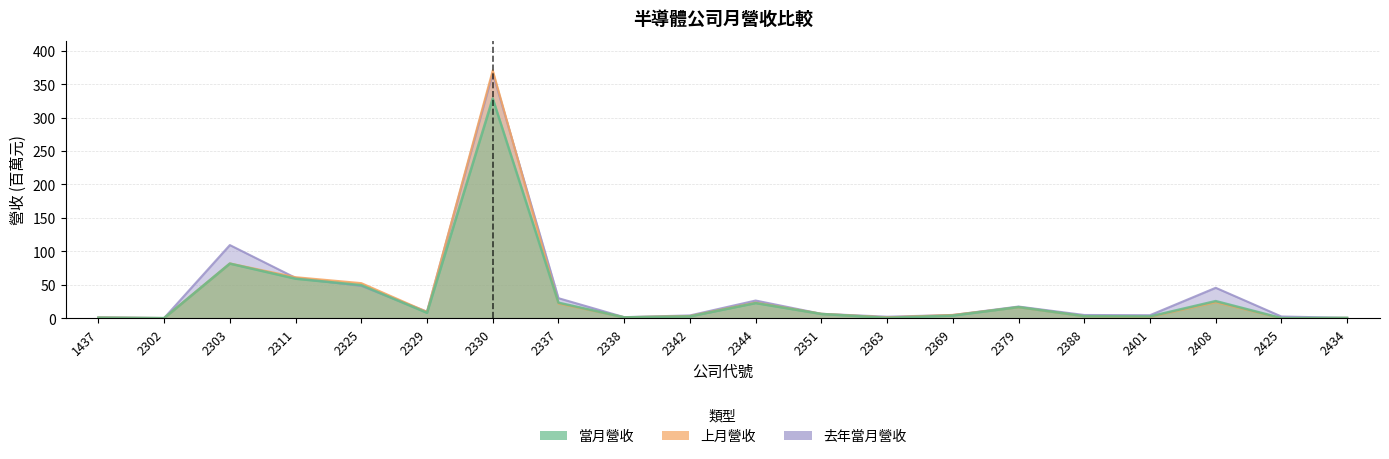

Reading left to right, list all the values displayed in this chart.

當月營收: 1437=0.9	2302=0.3	2303=81.8	2311=59.2	2325=49.5	2329=8.2	2330=328.6	2337=23.3	2338=1.4	2342=2.9	2344=22.8	2351=6.4	2363=0.7	2369=4.1	2379=16.7	2388=3.2	2401=2.8	2408=25.7	2425=0.3	2434=0.6
上月營收: 1437=1.1	2302=0.4	2303=82.0	2311=61.4	2325=52.6	2329=9.5	2330=370.4	2337=22.1	2338=1.6	2342=3.4	2344=23.4	2351=6.7	2363=1.4	2369=5.1	2379=16.6	2388=3.2	2401=2.1	2408=24.0	2425=0.0	2434=0.6
去年當月營收: 1437=1.5	2302=0.3	2303=109.4	2311=60.4	2325=48.5	2329=9.9	2330=366.5	2337=30.1	2338=1.7	2342=4.3	2344=26.6	2351=6.7	2363=2.4	2369=4.9	2379=17.6	2388=4.9	2401=4.6	2408=45.6	2425=2.7	2434=0.7